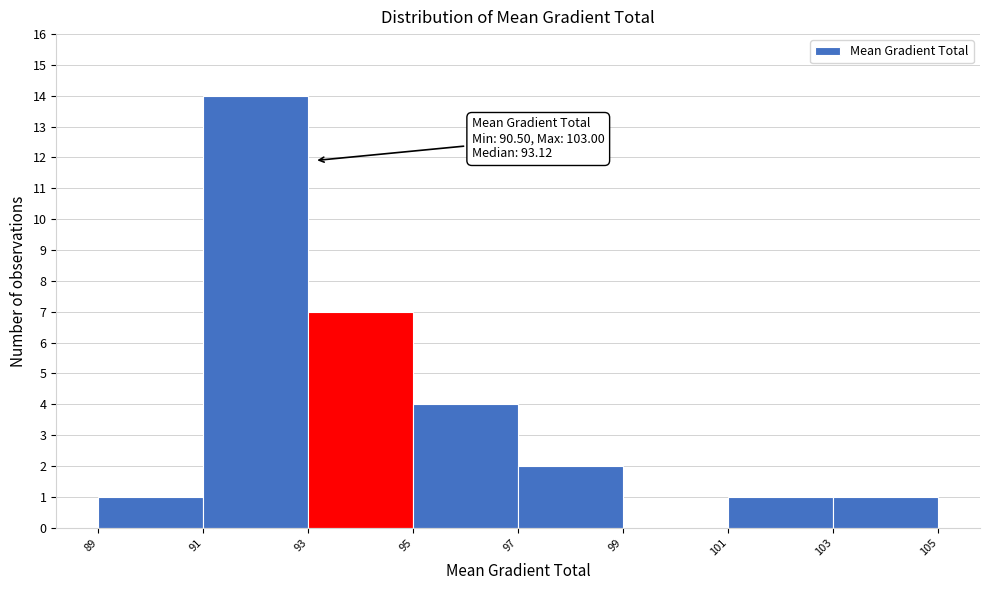

Which range on the x-axis has the tallest bar?

91 to 93